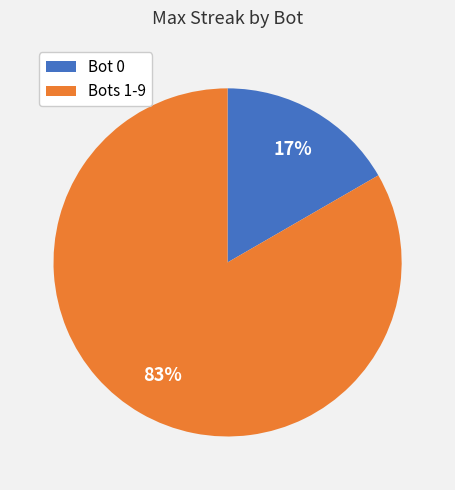

What percentage is the Bot 0 slice, to the nearest percent?

17%